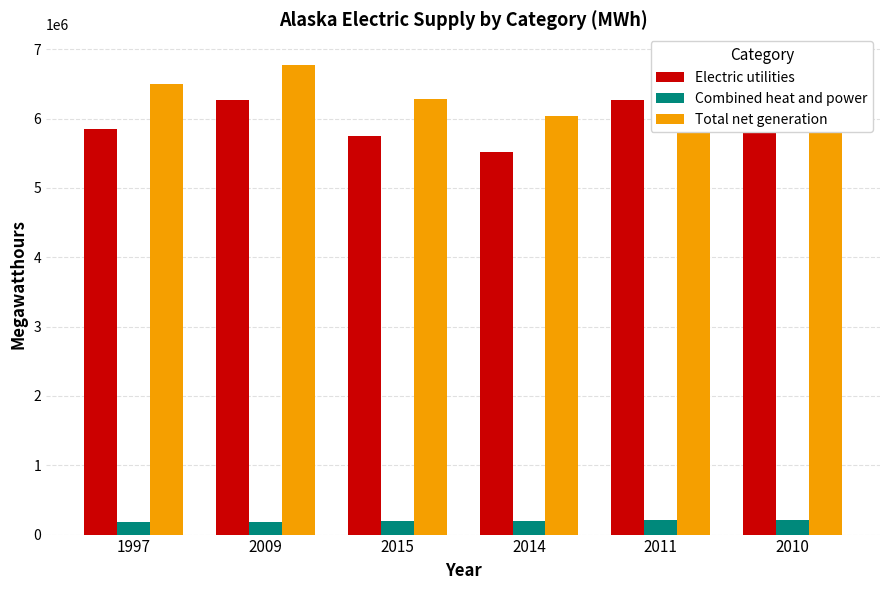

The value of Combined heat and power at 2014 is 191062. True or false?

True